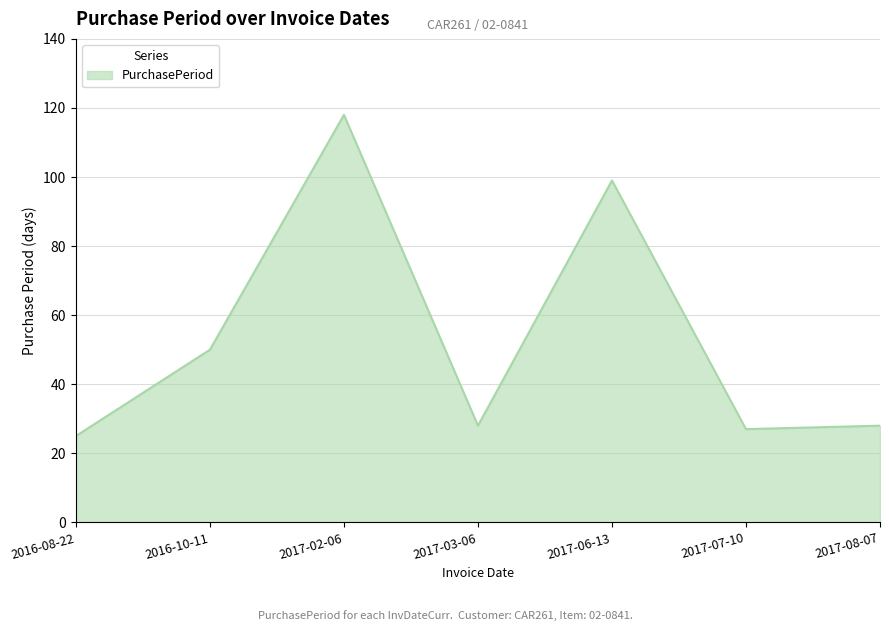

At which category does the data reach its first local peak?

2017-02-06